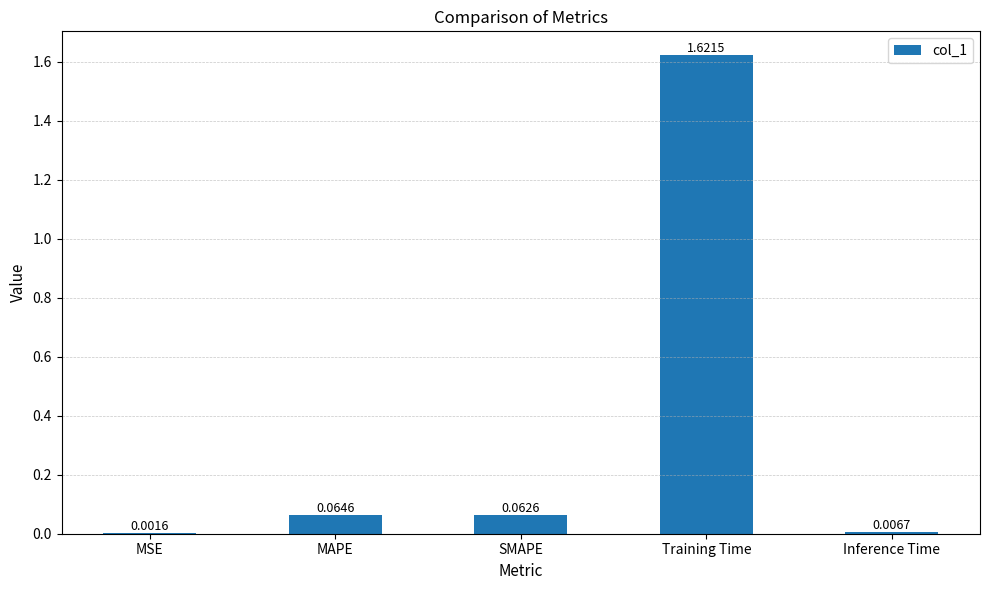

Which category has the highest value across all series?

Training Time